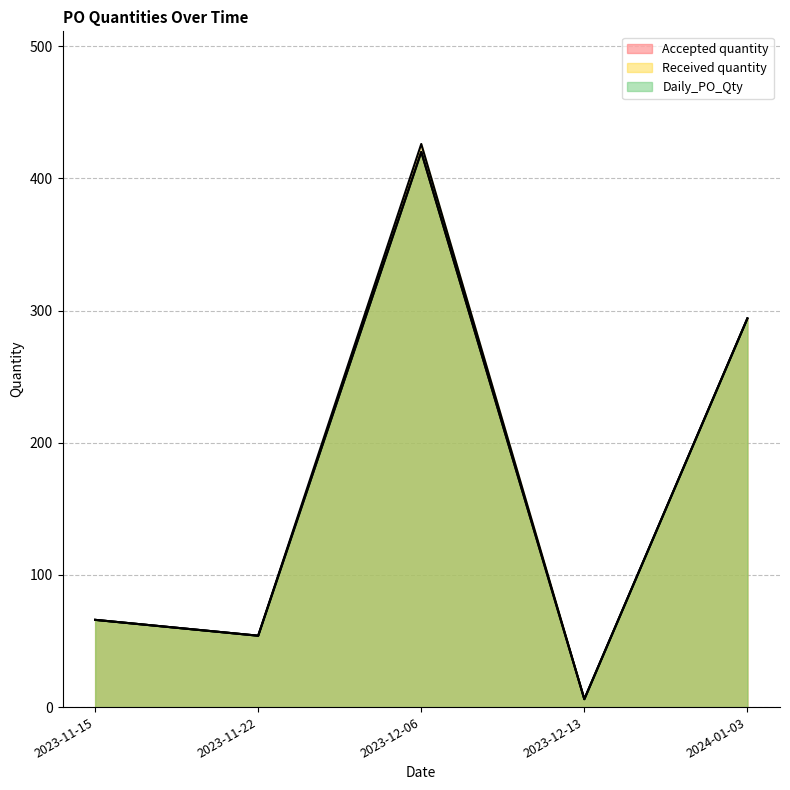

What are all the series names shown in the legend?

Accepted quantity, Received quantity, Daily_PO_Qty